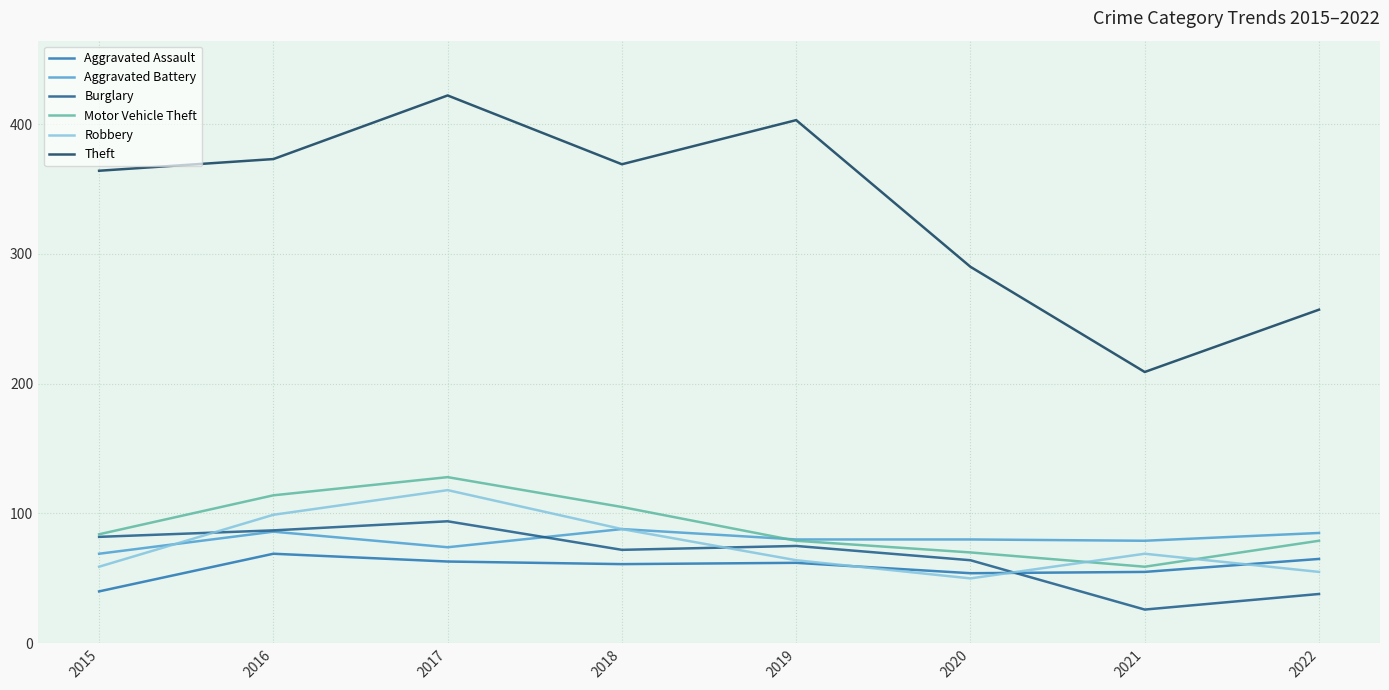

What is the sum of the Aggravated Assault values at 2019 and 2016?

131